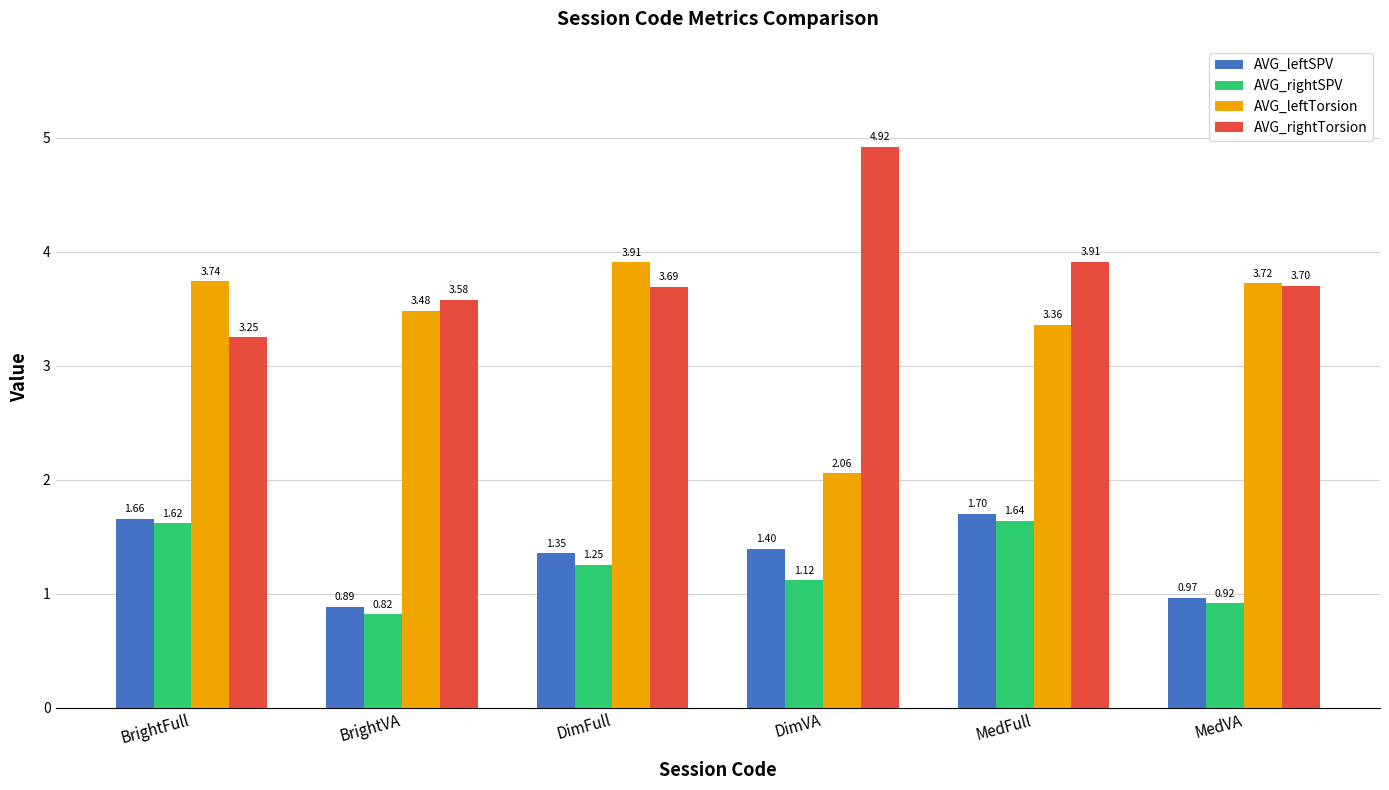

At which label does AVG_leftTorsion reach its peak?

DimFull